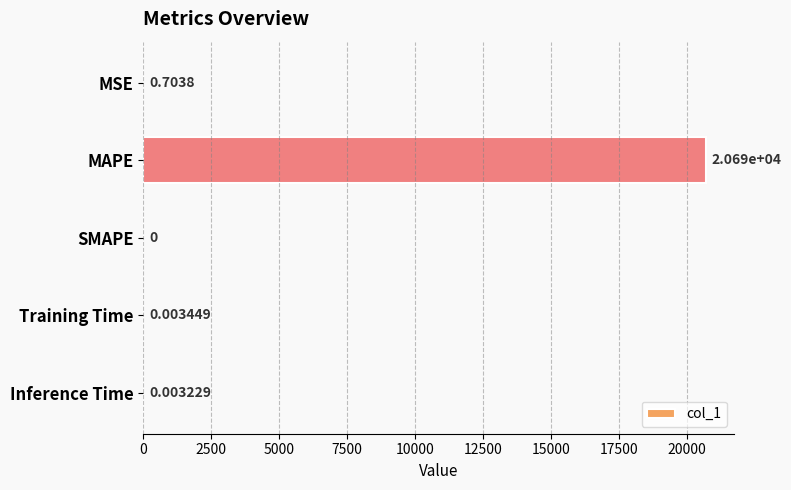

Which label corresponds to the largest value in the chart?

MAPE